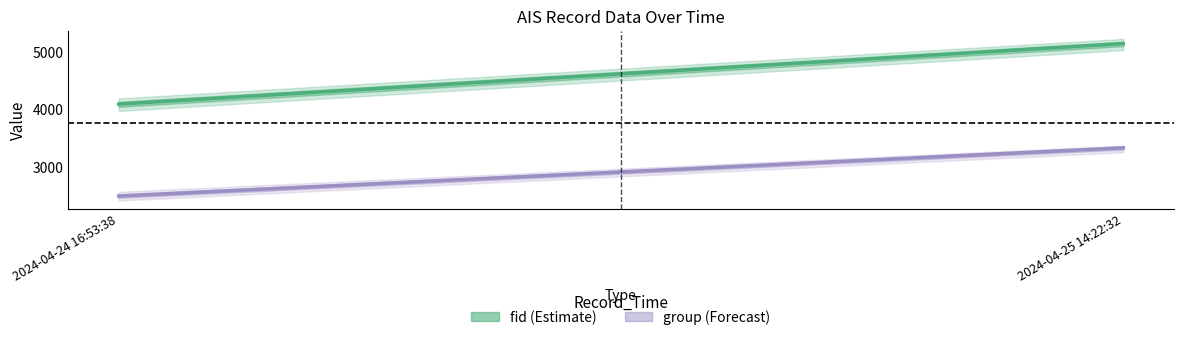

Which category has the highest value in the group (Forecast) series?

2024-04-25 14:22:32